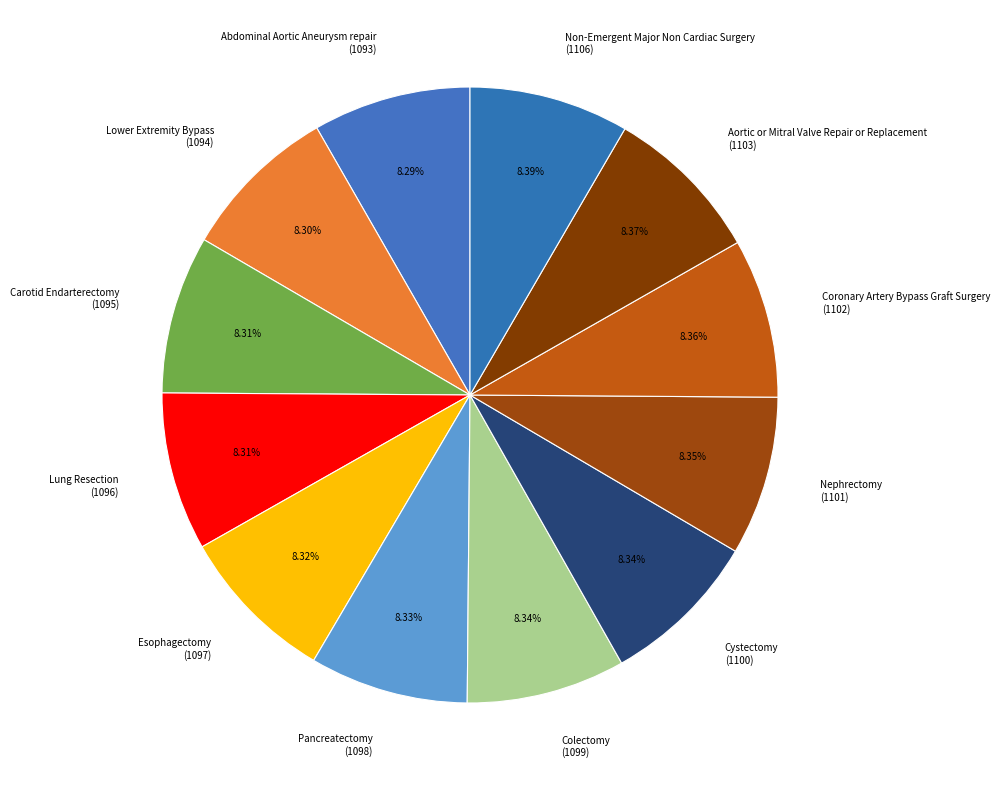

Do Nephrectomy (1101) and Abdominal Aortic Aneurysm repair (1093) together represent more than half of the pie?

No